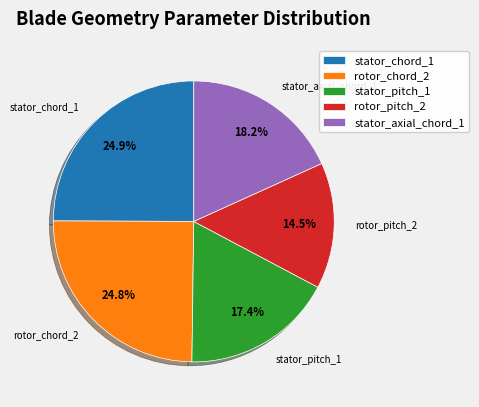

What percentage do stator_pitch_1 and rotor_chord_2 together represent?

42.3%